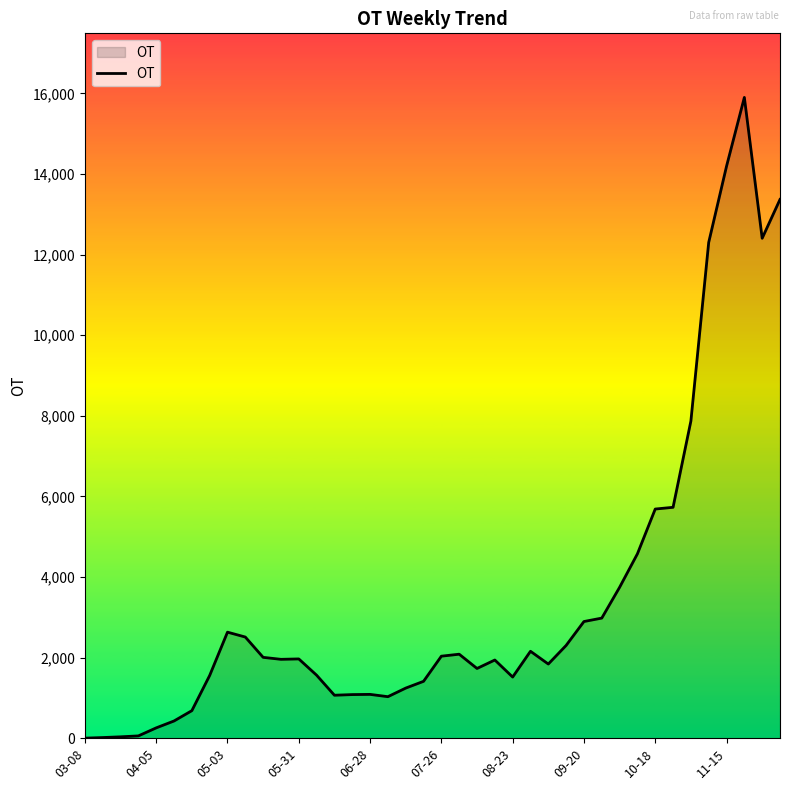

What is the difference between the maximum and minimum values?

15899